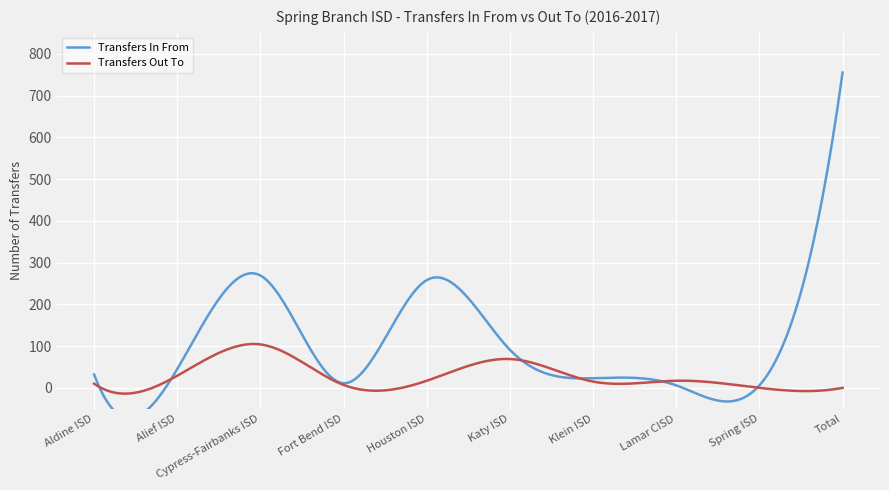

How many data points in Transfers Out To are above 17?

3